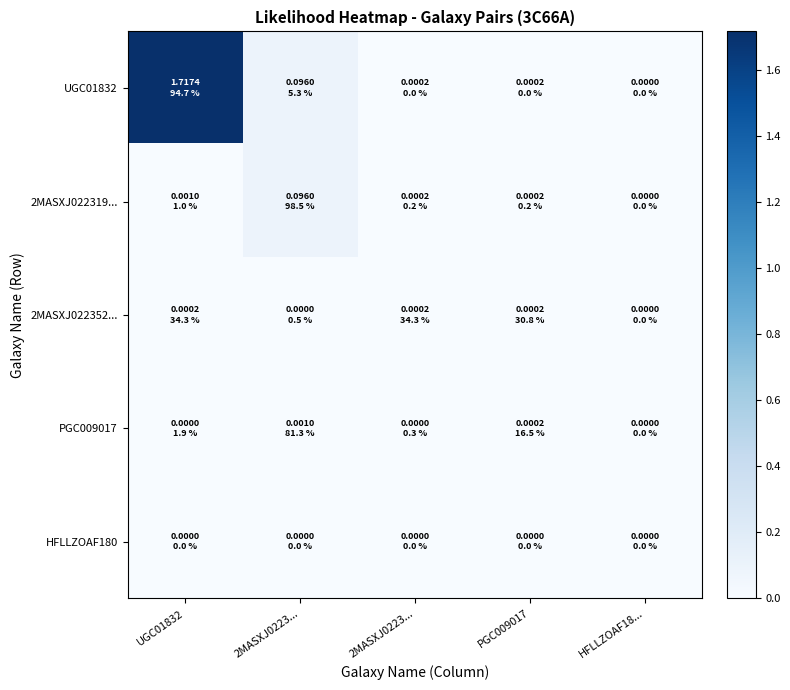

Reading left to right, what are all the values shown in this chart?

UGC01832: UGC01832=1.7	2MASXJ0223...=0.1	2MASXJ0223...=0.0	PGC009017=0.0	HFLLZOAF18...=0.0
2MASXJ022319...: UGC01832=0.0	2MASXJ0223...=0.1	2MASXJ0223...=0.0	PGC009017=0.0	HFLLZOAF18...=0.0
2MASXJ022352...: UGC01832=0.0	2MASXJ0223...=0.0	2MASXJ0223...=0.0	PGC009017=0.0	HFLLZOAF18...=0.0
PGC009017: UGC01832=0.0	2MASXJ0223...=0.0	2MASXJ0223...=0.0	PGC009017=0.0	HFLLZOAF18...=0.0
HFLLZOAF180: UGC01832=0.0	2MASXJ0223...=0.0	2MASXJ0223...=0.0	PGC009017=0.0	HFLLZOAF18...=0.0